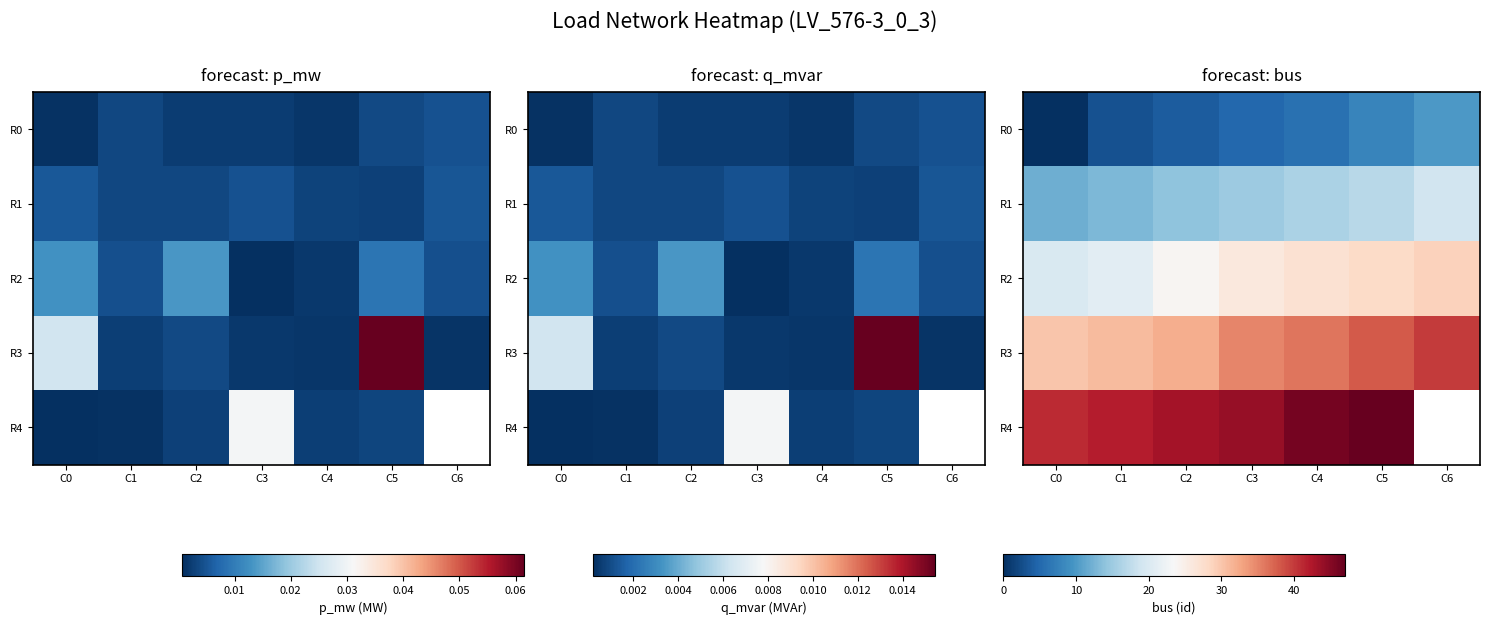

At which category does the chart reach its minimum across all series?

C0